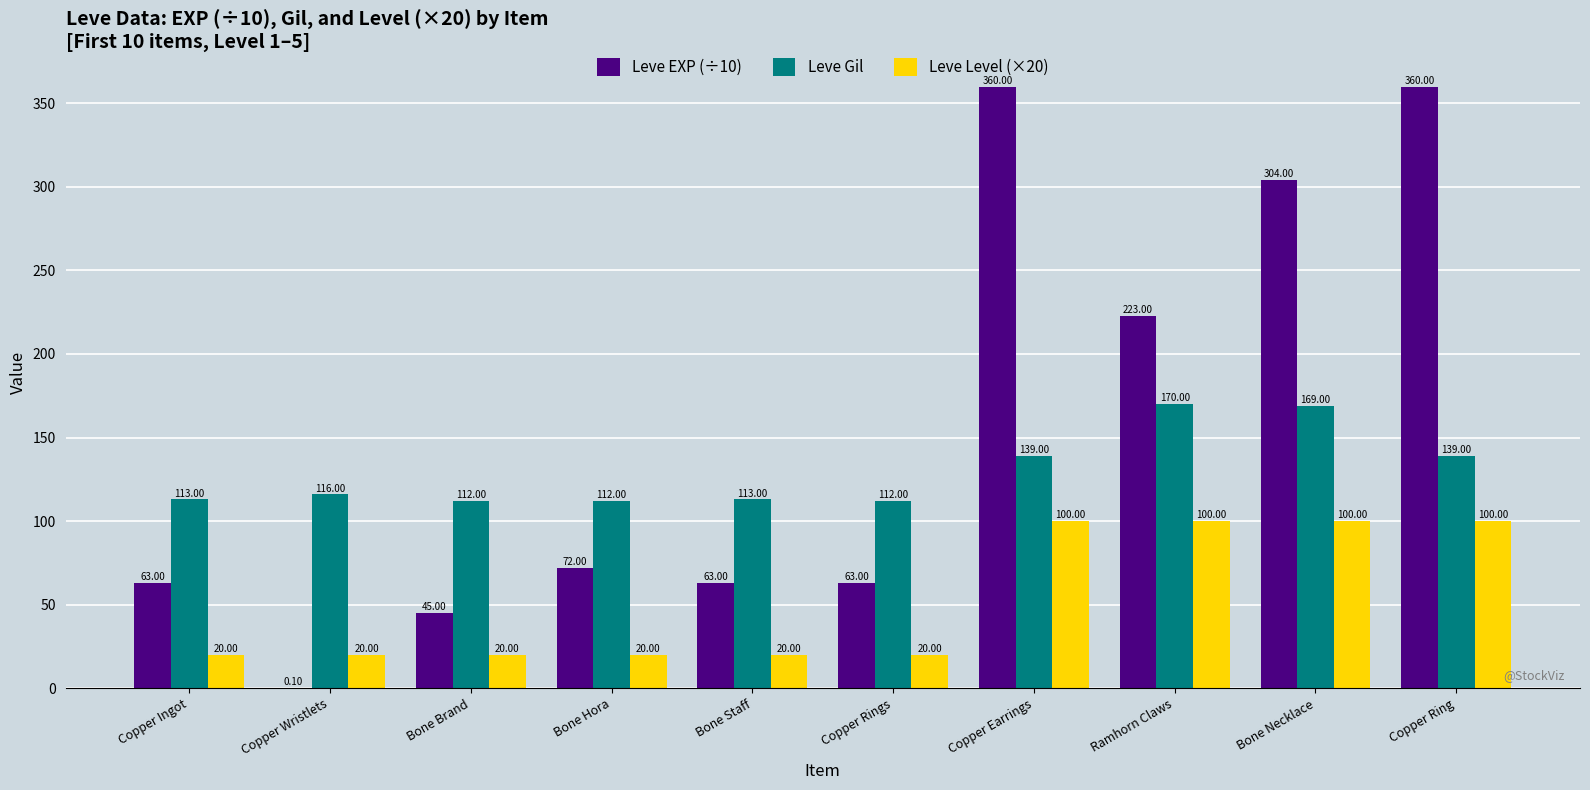

Between Copper Rings and Copper Ring, which series saw the biggest shift?

Leve EXP (÷10)